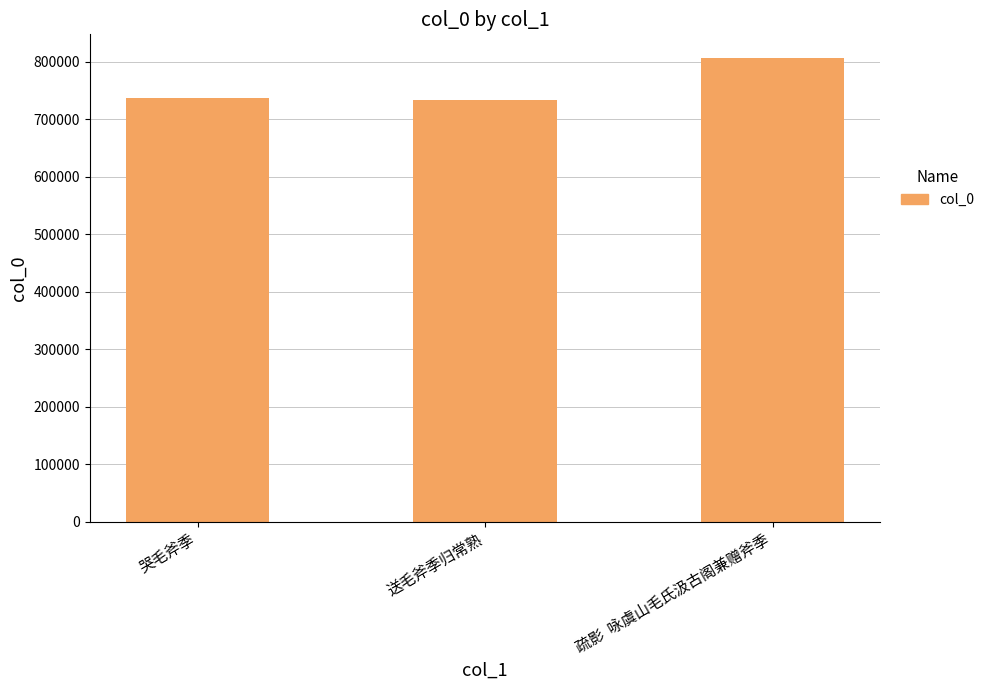

What is the ratio of the value at 哭毛斧季 to the value at 送毛斧季归常熟?

1.0